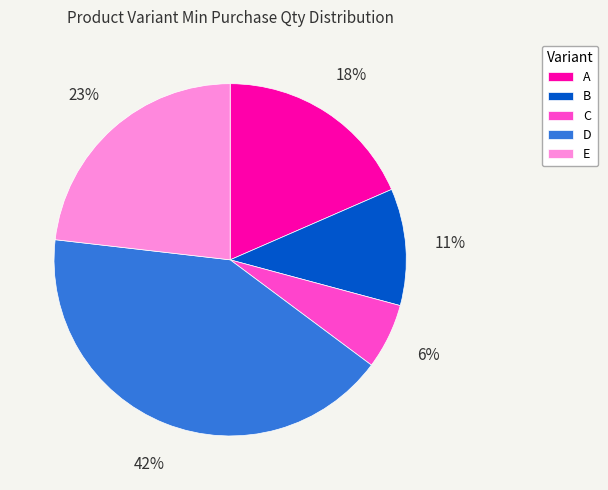

To the nearest percent, what is the average slice percentage?

20%